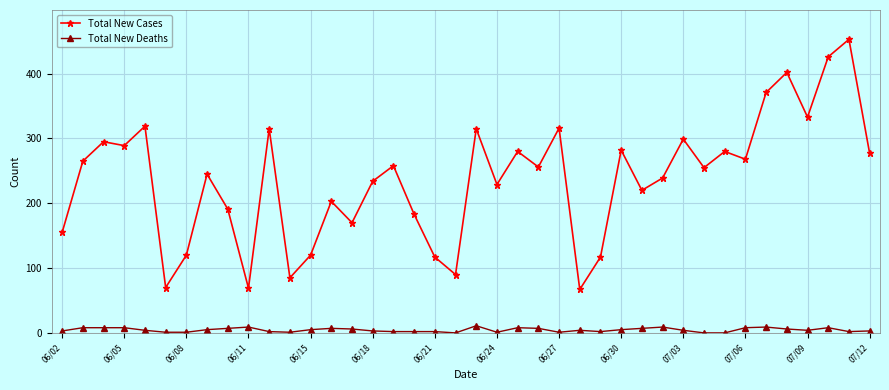

Rank the series by their average value, from lowest to highest.

Total New Deaths, Total New Cases